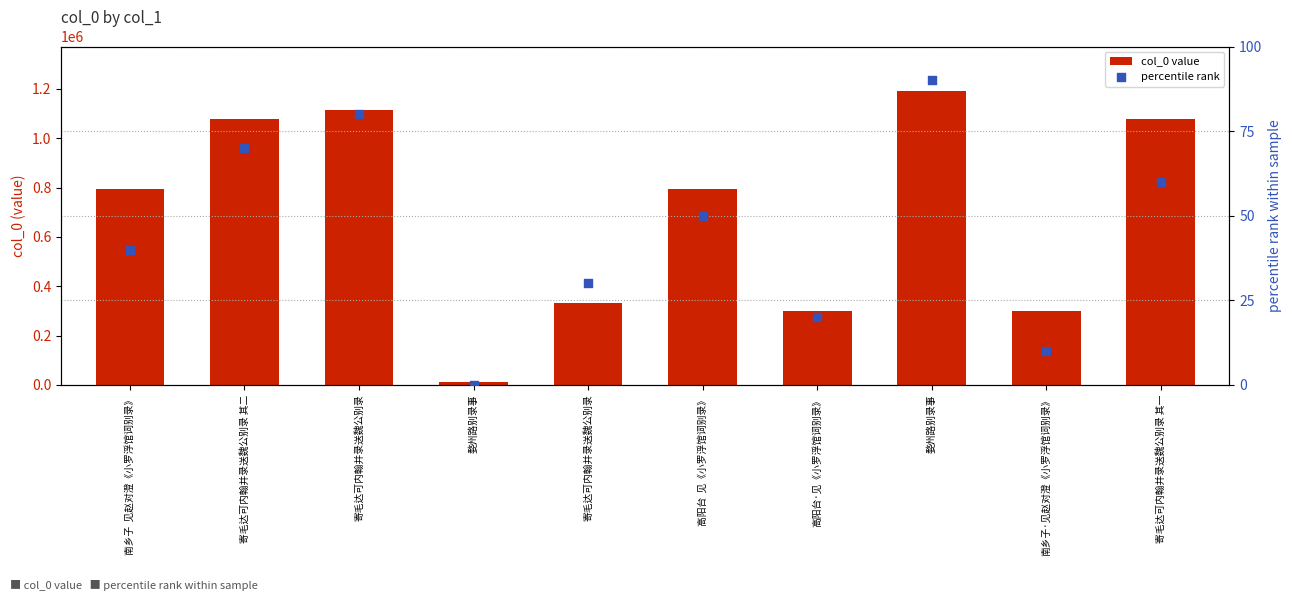

At how many categories does at least one series exceed 125055?

9